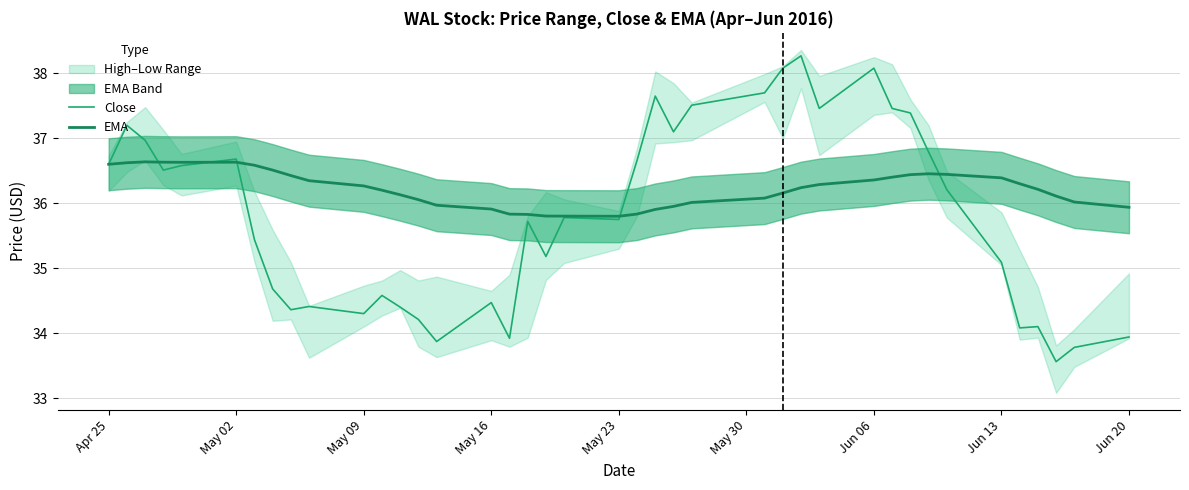

At which label does Close first exceed 35?

Apr 25